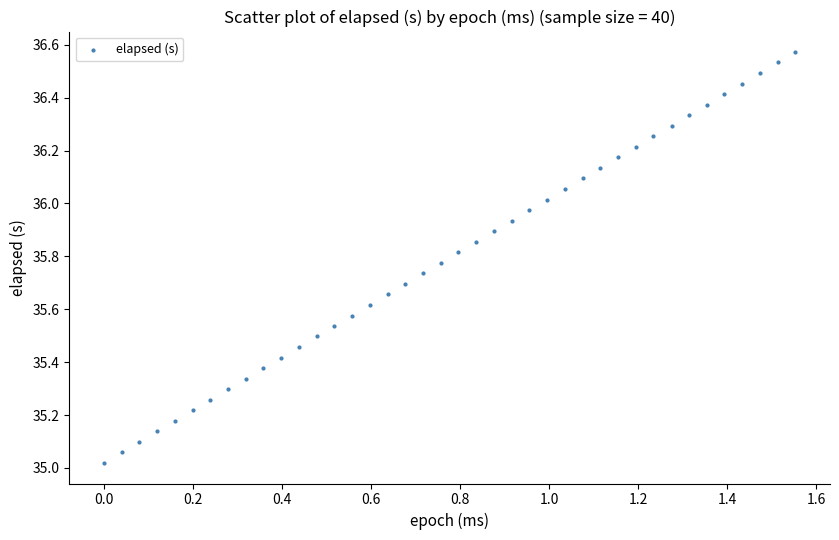

What is the range of X values (max minus min)?

1.6